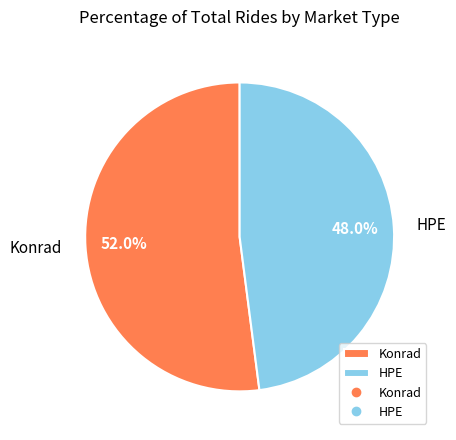

Which slice represents more than half of the pie?

Konrad